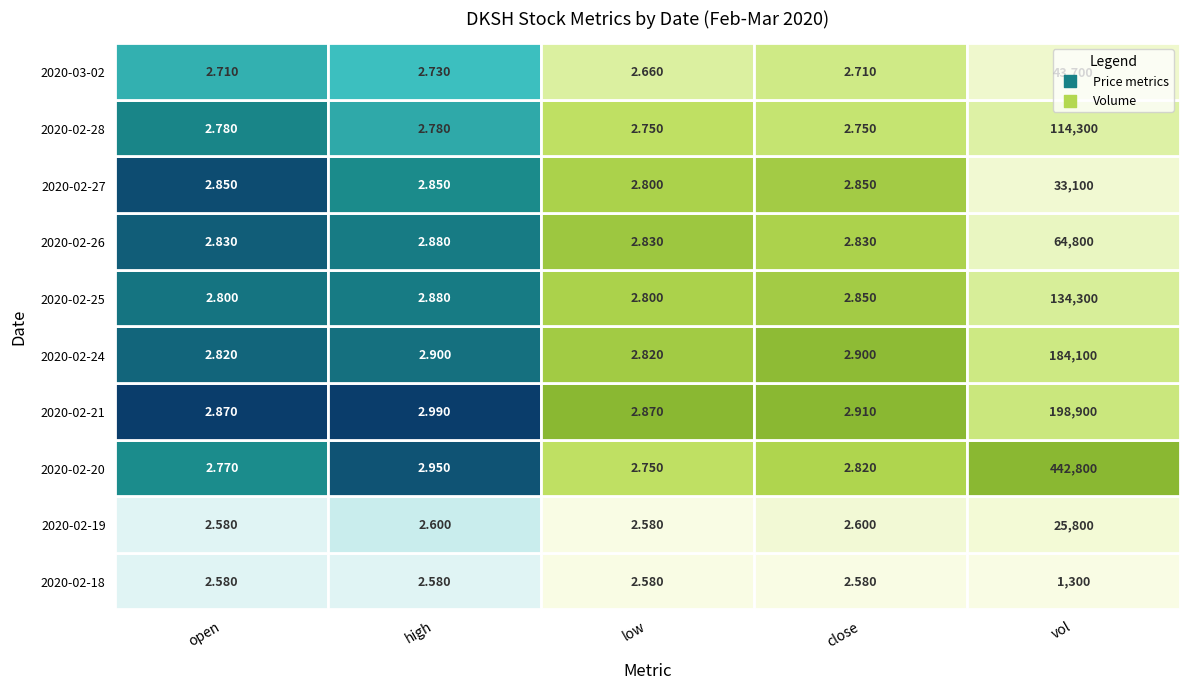

Which series has the largest total across all categories?

2020-02-20